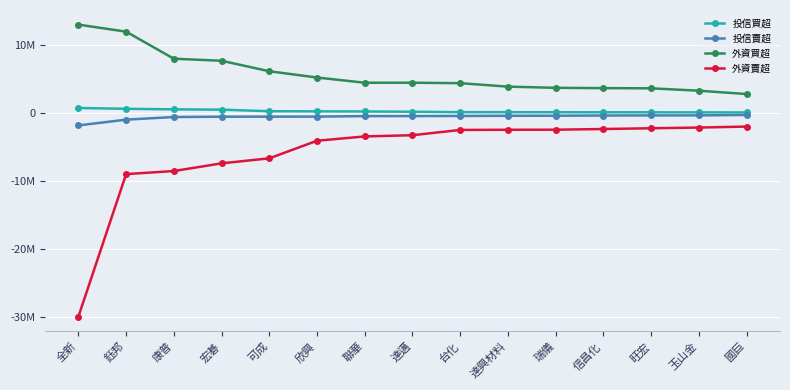

Between 鈺邦 and 瑞儀, which series saw the biggest shift?

外資買超